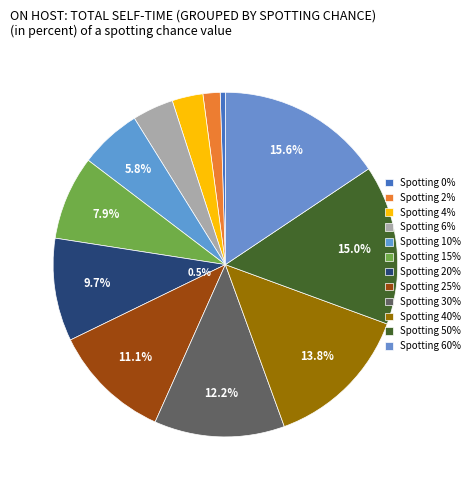

To the nearest percent, what is the combined percentage of 15 and 4?

11%